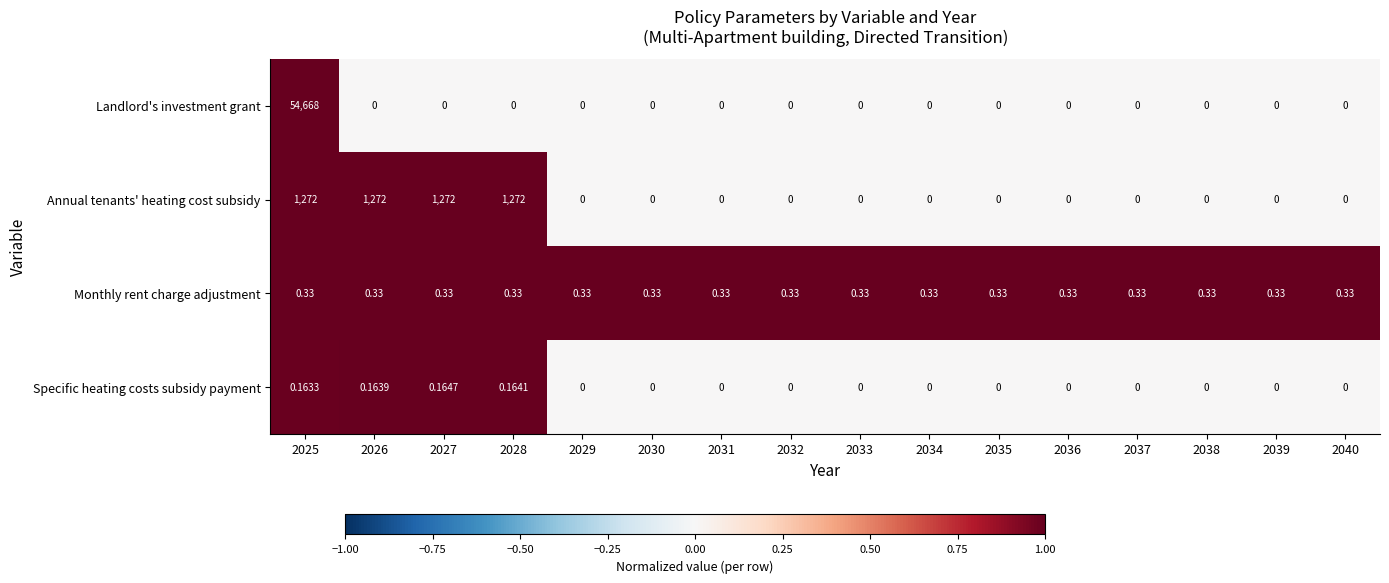

Which series has the widest spread of values?

Landlord's investment grant